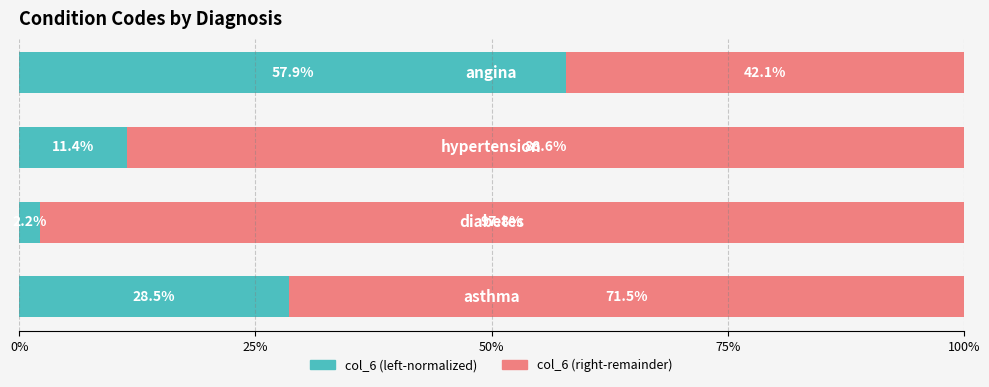

What is the lowest value of the col_6 (left-normalized) series?

2.2